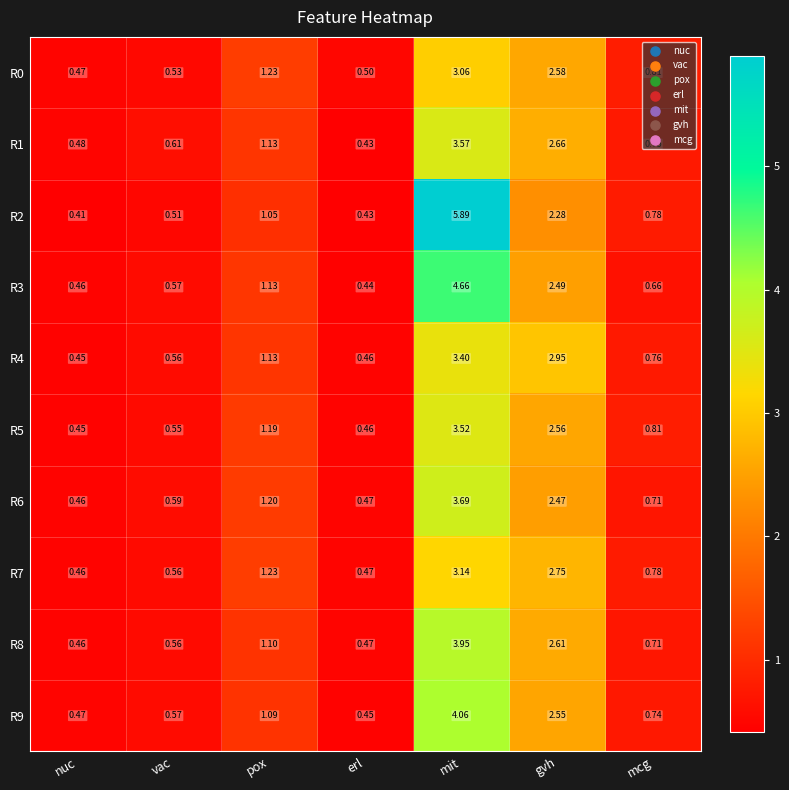

Which series has the largest range (max minus min)?

R2